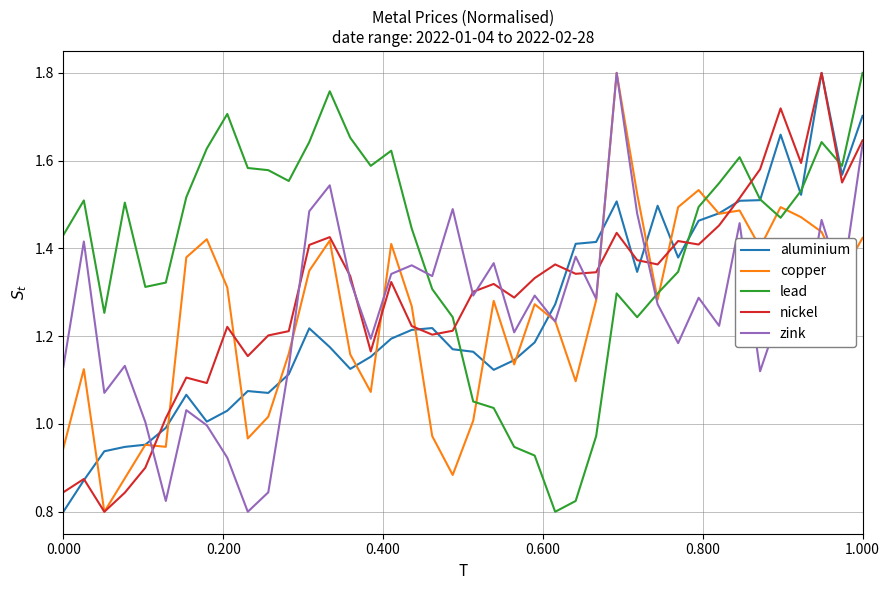

At how many categories does at least one series exceed 1?

40